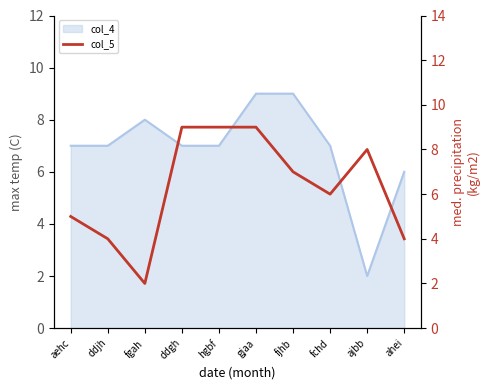

Is it true that the value at ddjh is 4?

True